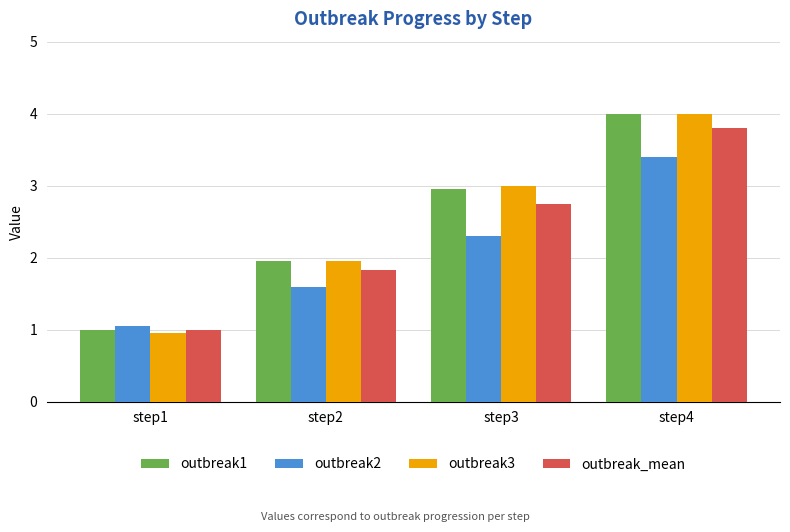

Where is outbreak_mean nearest to the value 2?

step2